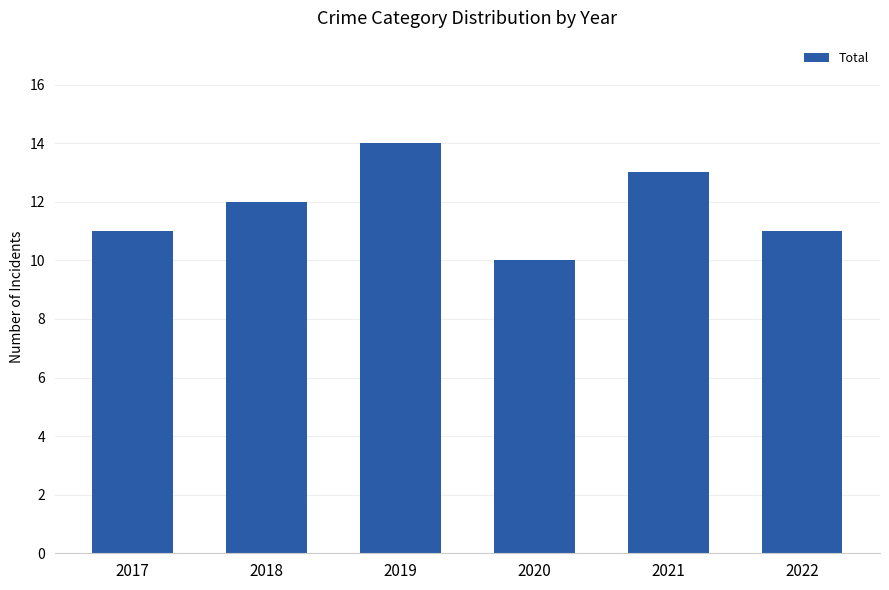

Reading left to right, transcribe all the data shown in this chart.

11	12	14	10	13	11